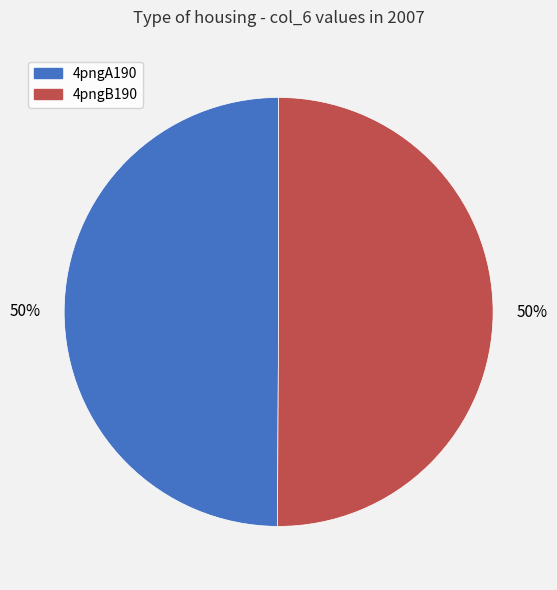

The 4pngB190 slice represents 50% of the pie. True or false?

True